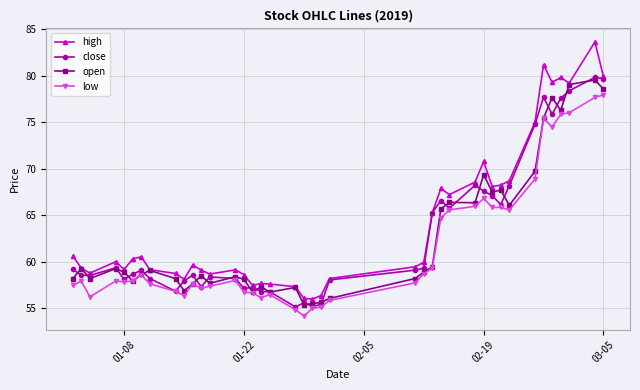

What is the highest value of the close series?

79.8